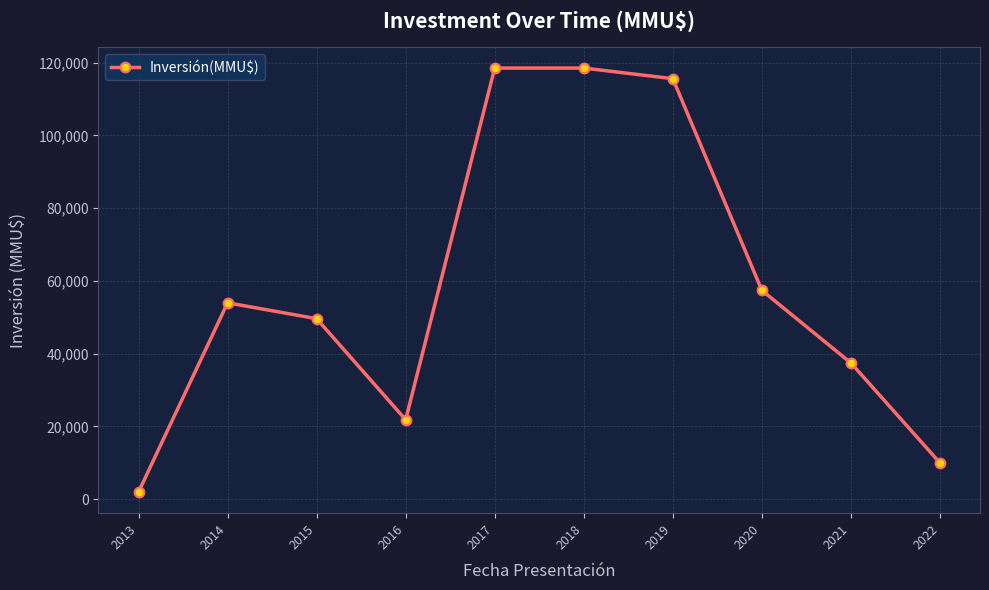

What is the minimum value shown in the chart?

2000